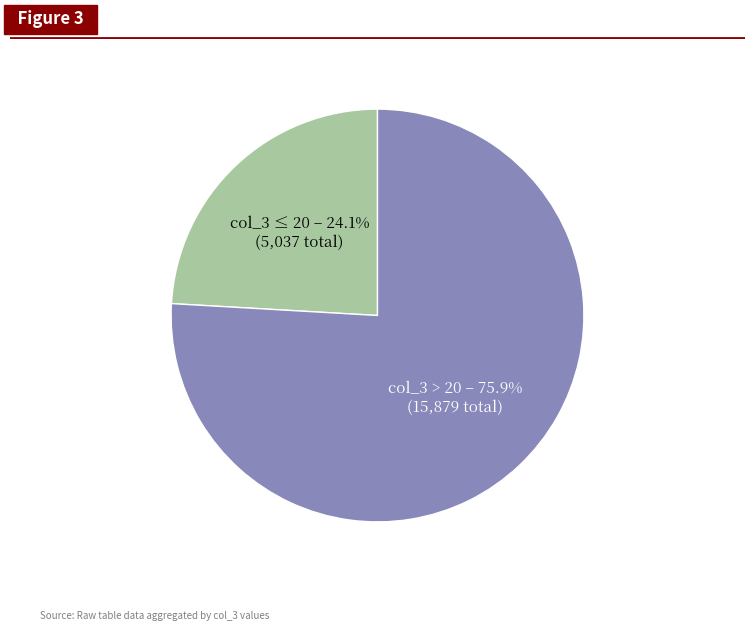

Is there any slice that represents more than half of the pie?

Yes